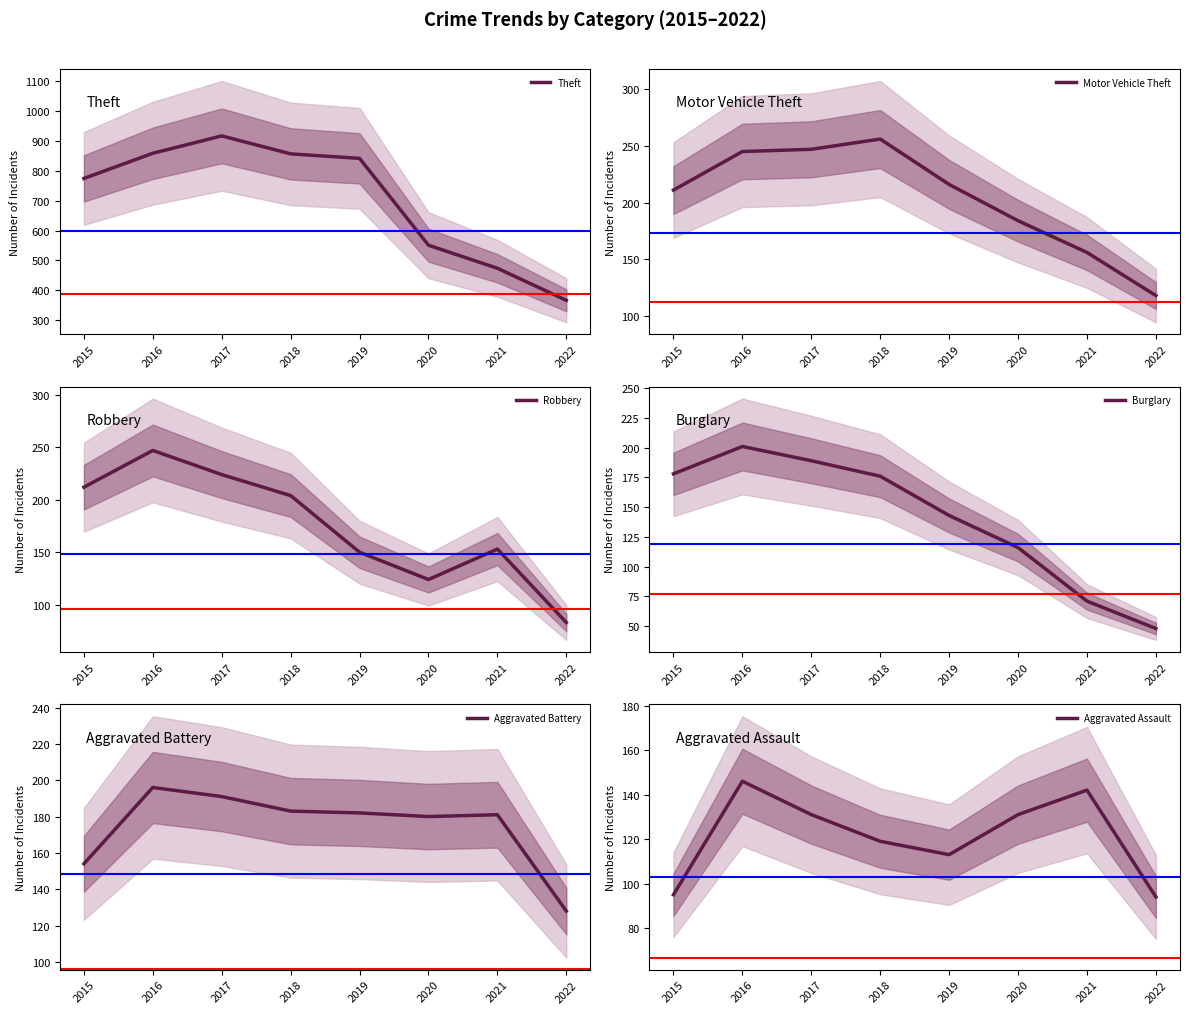

Between which two adjacent categories do Burglary and Aggravated Assault first intersect?

2019 and 2020